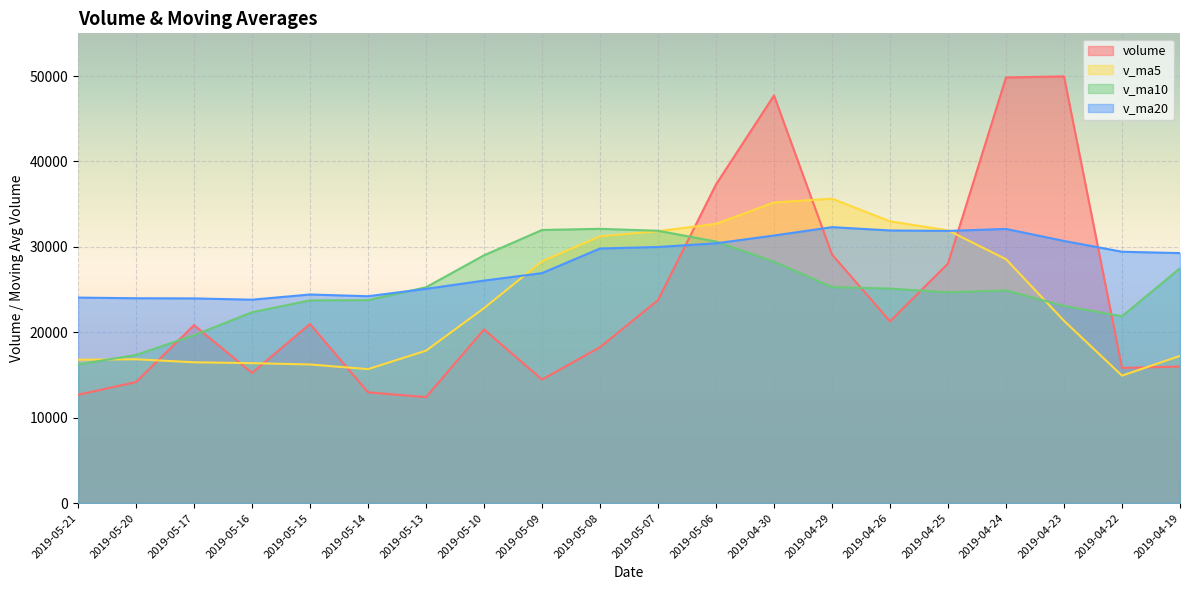

Reading left to right, list all the values displayed in this chart.

volume: 12683.9	14169.4	20837.4	15246.5	20970.4	12966.5	12404.7	20333.1	14462.9	18253.8	23765.0	37315.5	47723.0	29106.3	21281.0	28048.8	49833.5	49960.3	15823.8	15980.0
v_ma5: 16781.5	16838.0	16485.1	16384.2	16227.5	15684.2	17843.9	22826.1	28304.0	31232.7	31838.1	32694.9	35198.5	35646.0	32989.5	31929.3	28553.8	21343.1	14922.5	17235.8
v_ma10: 16232.8	17341.0	19655.6	22344.1	23730.1	23761.2	25269.4	29012.3	31975.0	32111.1	31883.7	30624.4	28270.8	25284.2	25112.6	24675.6	24899.1	23085.1	21873.3	27505.8
v_ma20: 24058.3	23982.7	23963.2	23814.2	24421.4	24218.4	25084.2	26048.7	26924.2	29808.5	29983.7	30417.0	31327.9	32307.0	31920.6	31864.6	32097.2	30692.2	29430.5	29269.1